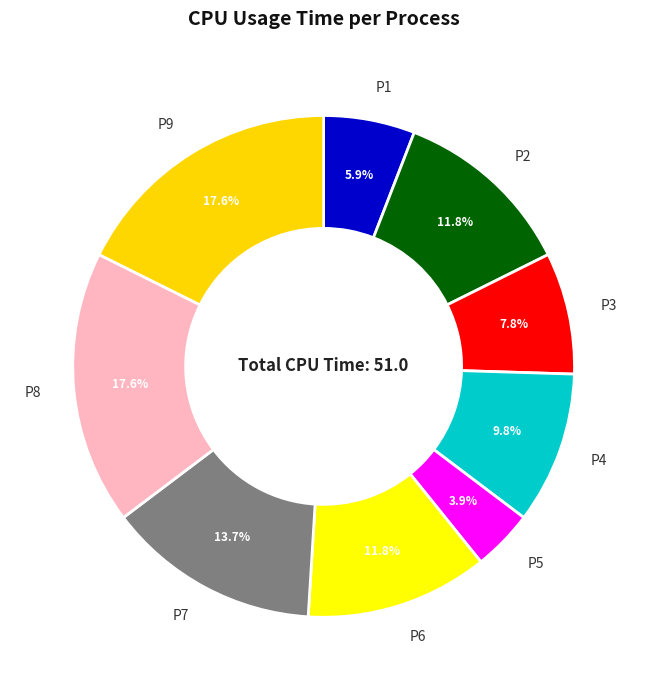

To the nearest percent, what percentage of the pie is P3?

8%